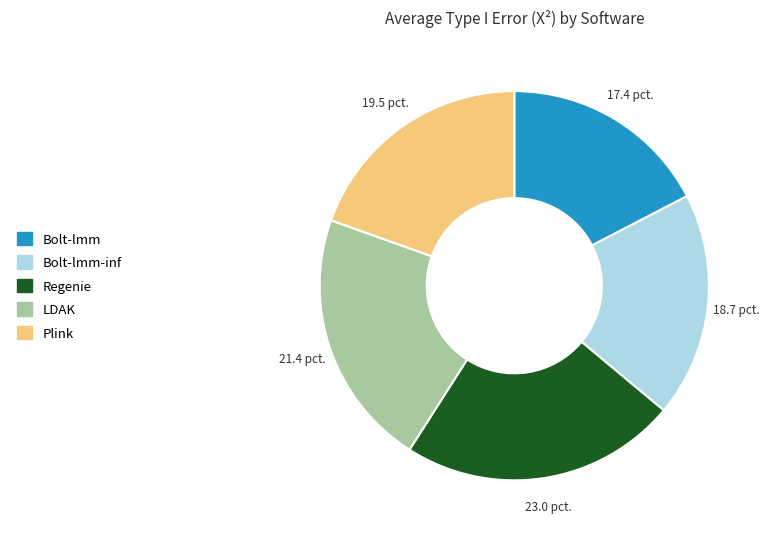

Is there a majority slice in this chart?

No